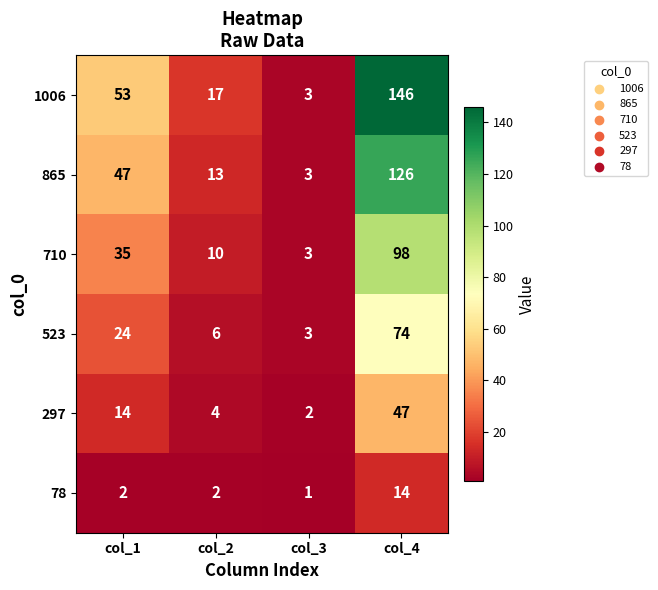

Which series changed the most between col_1 and col_2?

1006